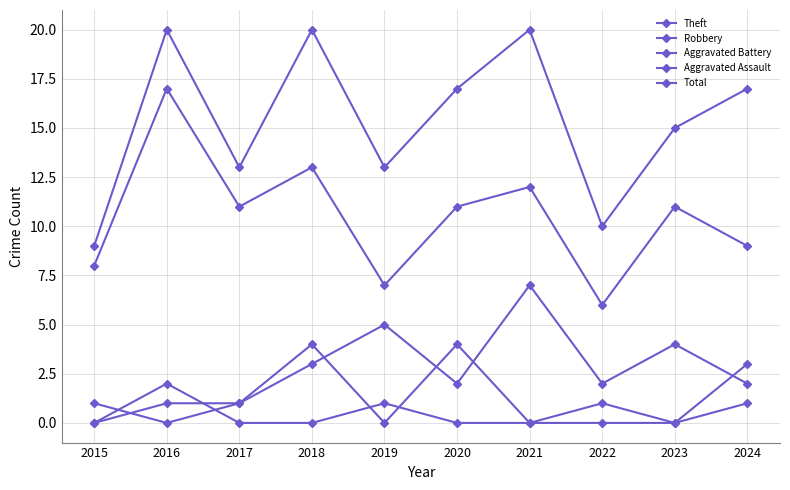

Is this an area chart (filled region under the line)?

No